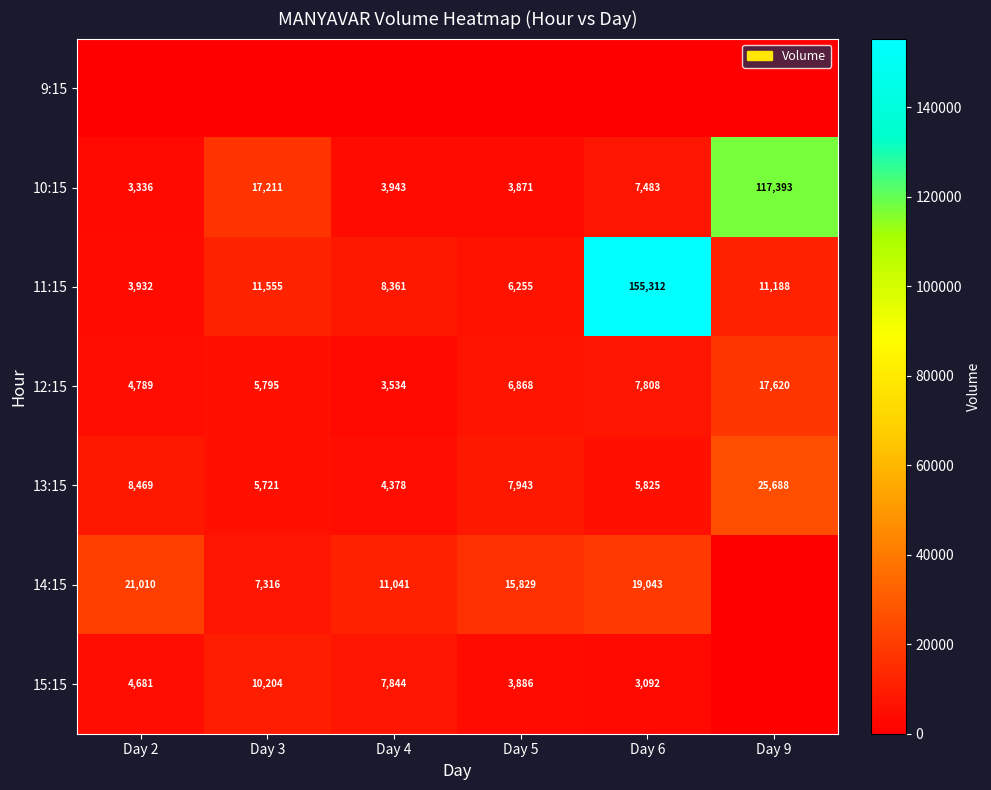

What is the sum of the 13:15 values at Day 3 and Day 2?

14190